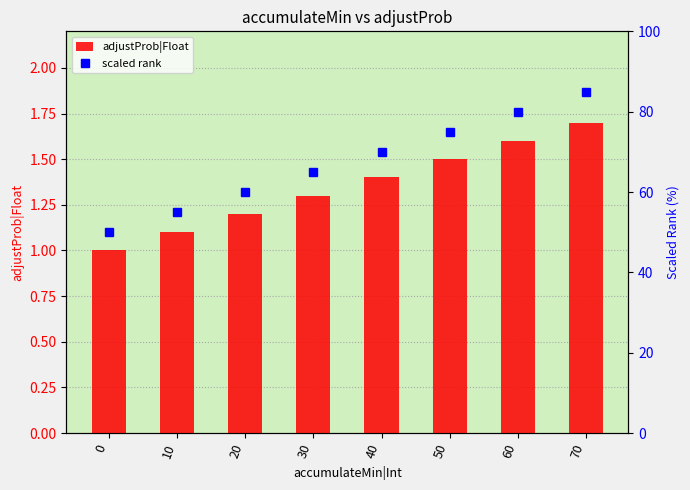

How many data points does each series have?

8